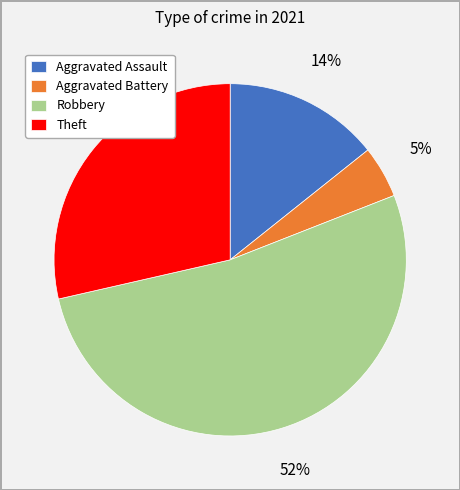

Which slice is the smallest?

Aggravated Battery